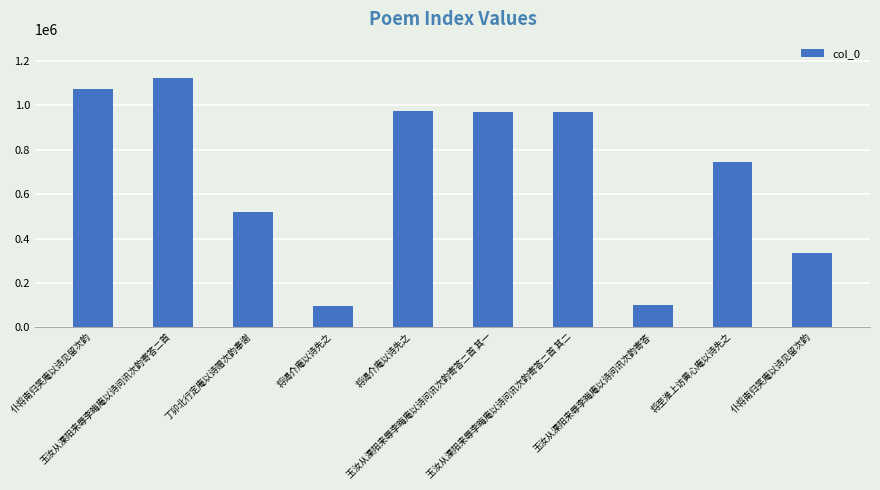

What is the approximate value at 将谒介庵以诗先之, to the nearest 10?

974180